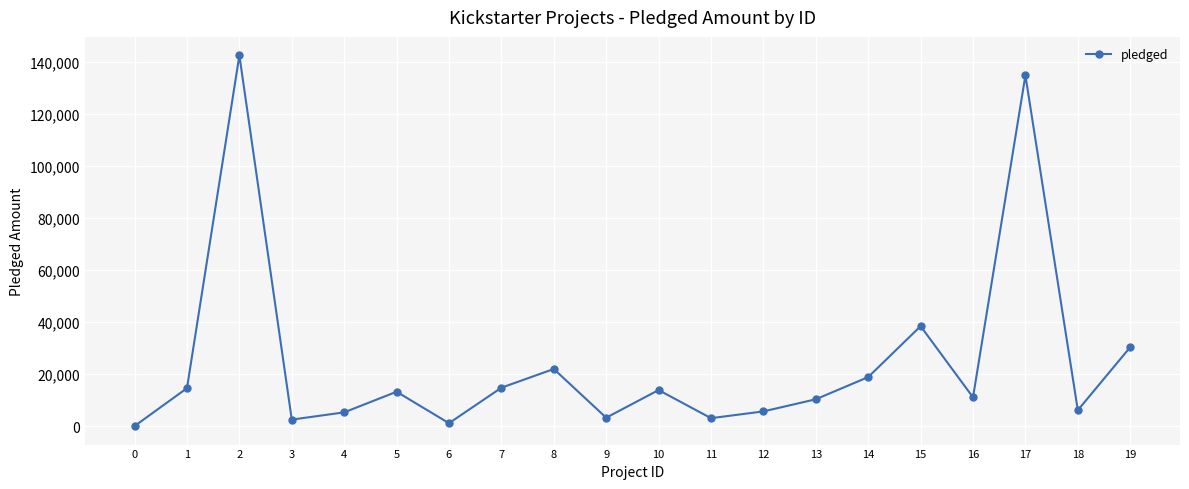

True or false: there are more than 1 points higher than both neighbors.

True